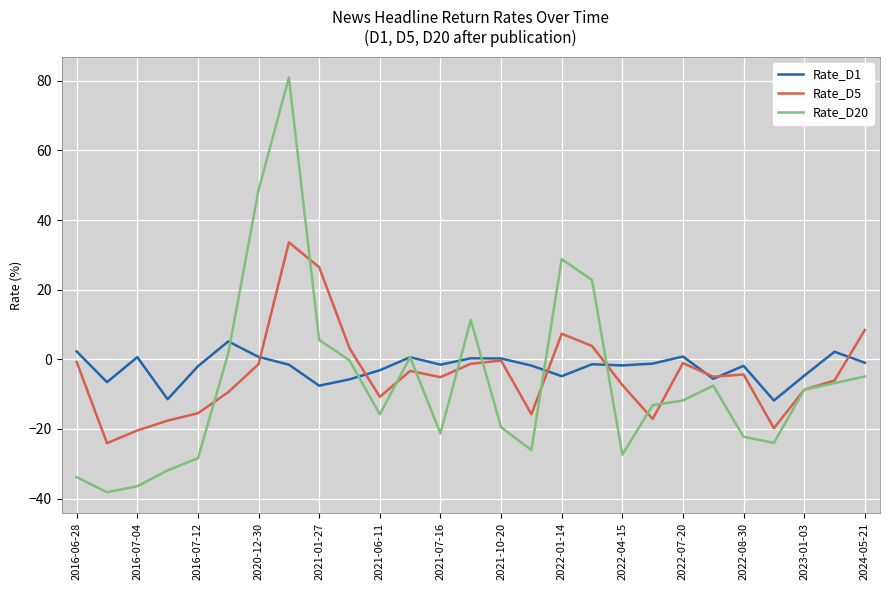

In Rate_D1, how many points are higher than both neighbors (excluding endpoints)?

8